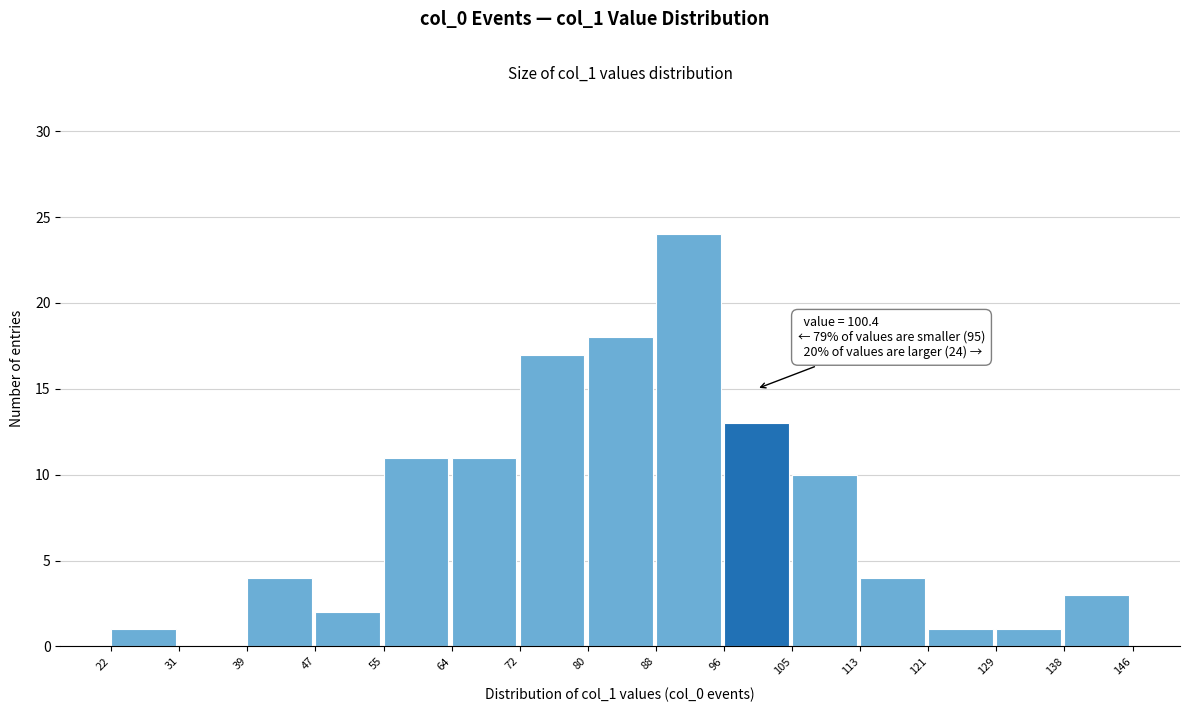

Which range on the x-axis has the tallest bar?

88 to 96